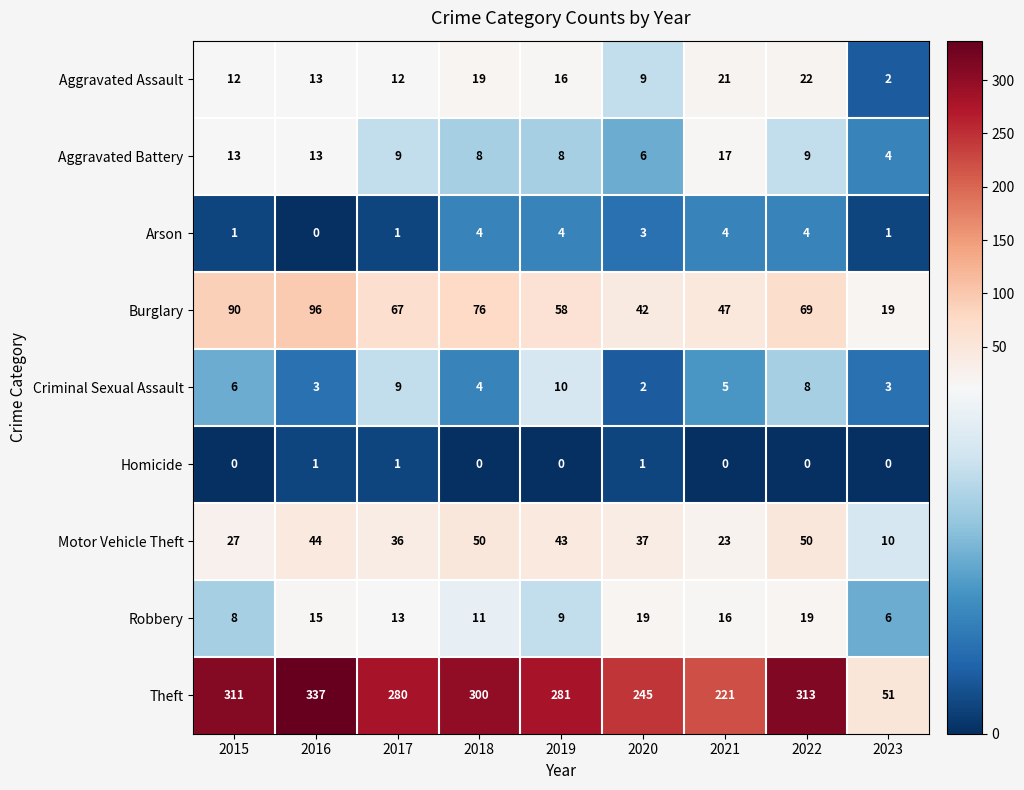

Is it true that Theft equals 280 at 2017?

True